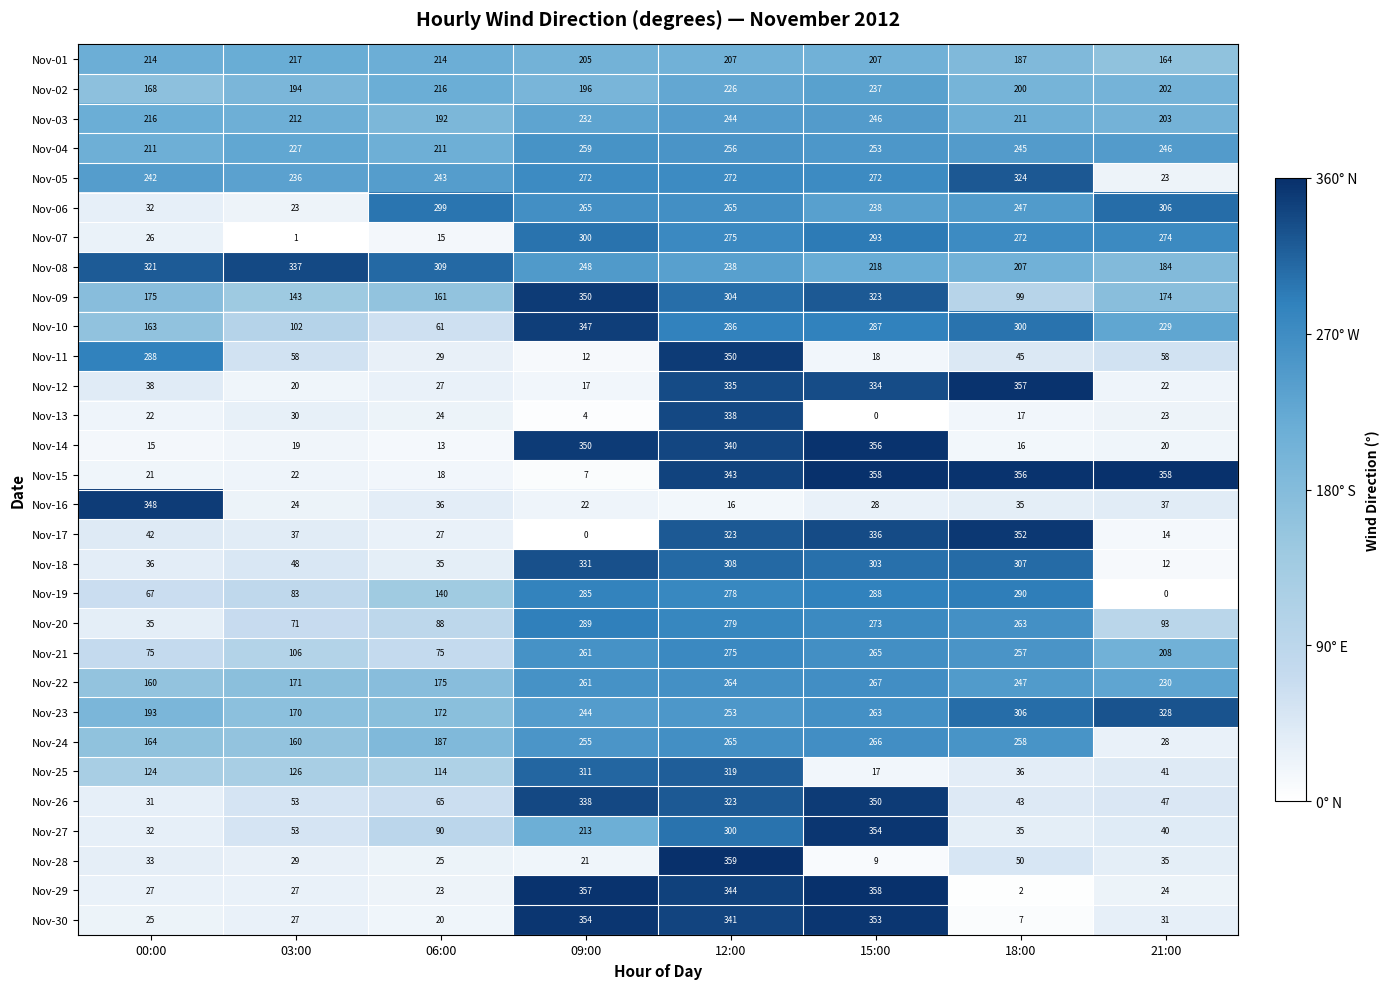

What is the difference between the maximum and minimum values in the Nov-27 series?

322